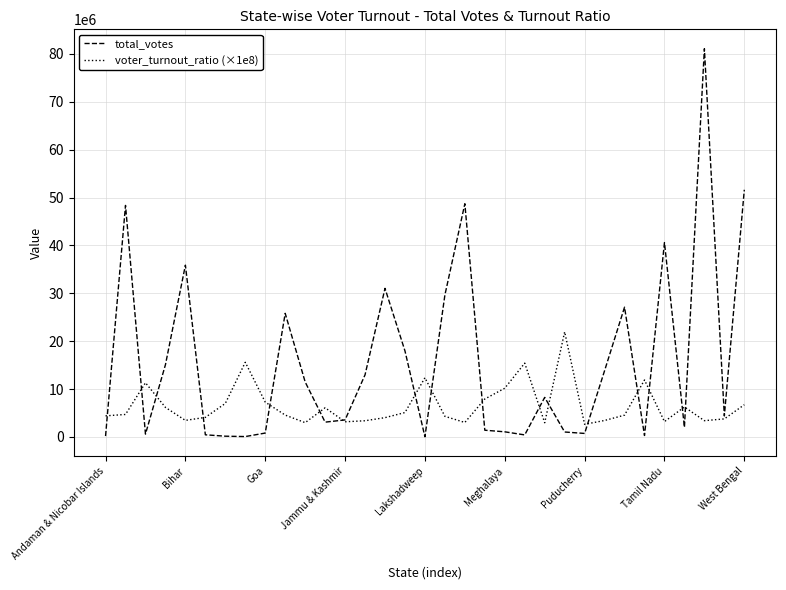

How many values in the total_votes series are below 4391890?

16